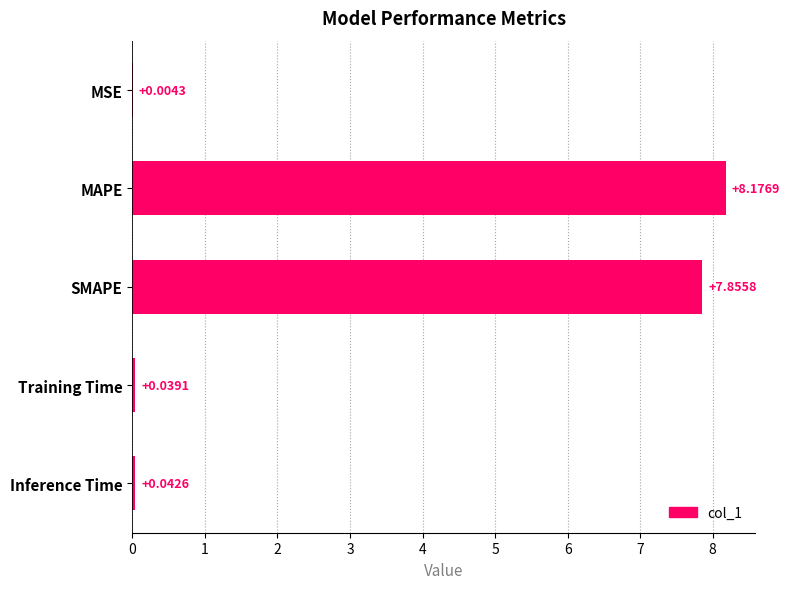

What is the sum of the values at MAPE and Inference Time?

8.2